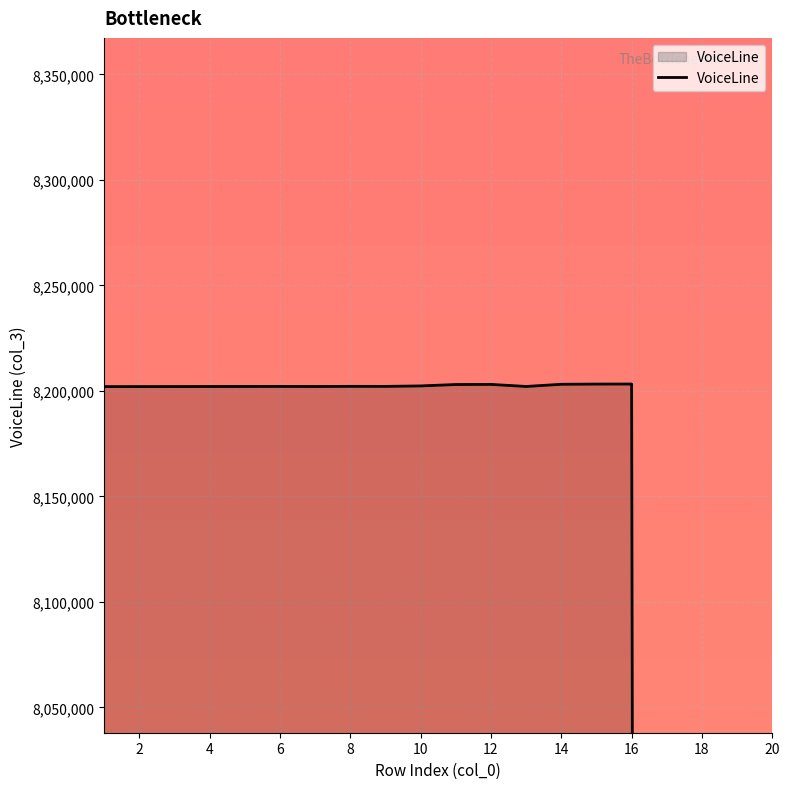

How many points are lower than both their immediate neighbors (excluding endpoints)?

3